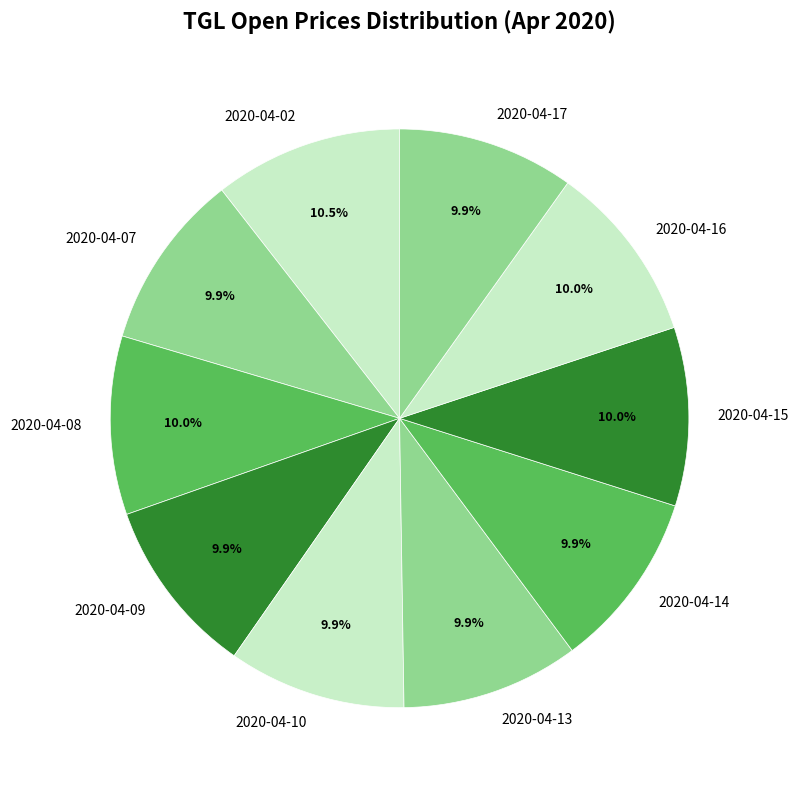

Does 2020-04-14 represent more than half of the total?

No